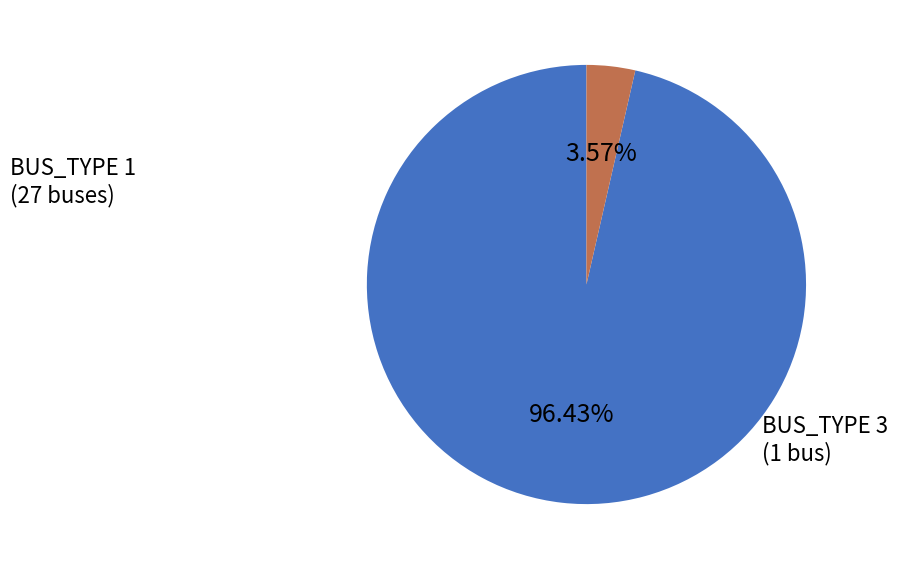

To the nearest percent, what portion does BUS_TYPE 1 represent?

96%